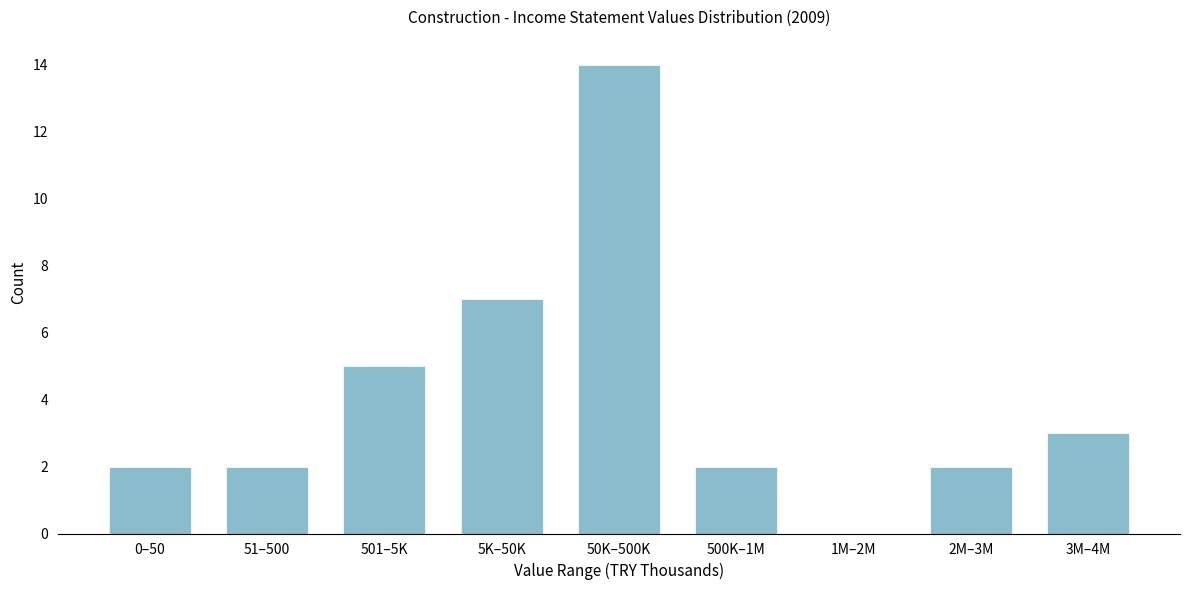

Reading left to right, list all the values displayed in this chart.

0–50=2	51–500=2	501–5K=5	5K–50K=7	50K–500K=14	500K–1M=2	1M–2M=0	2M–3M=2	3M–4M=3